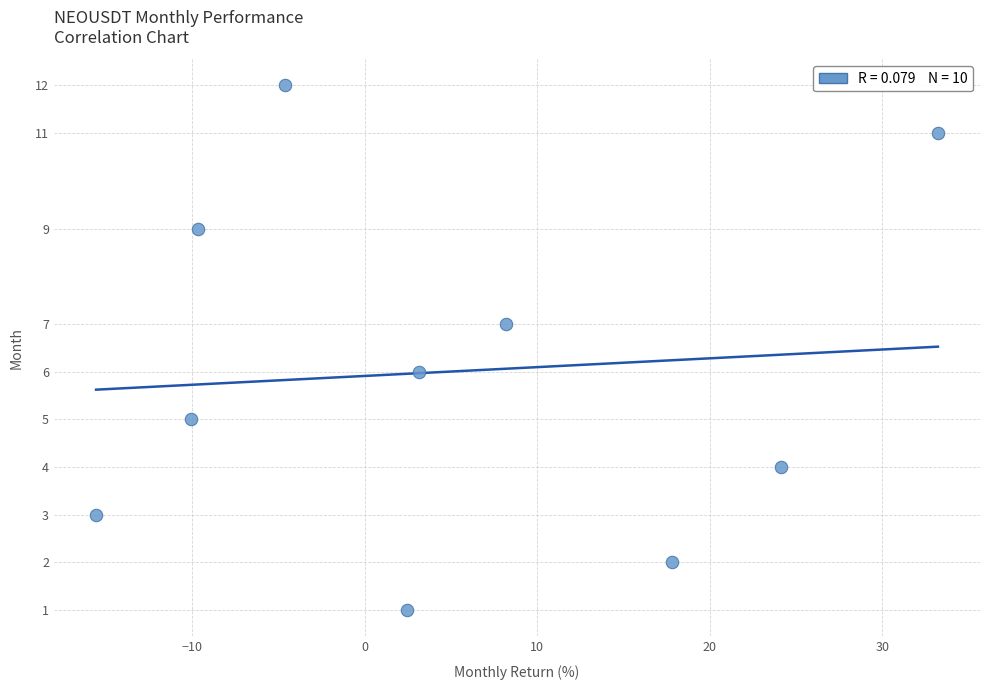

What is the range of Y values (max minus min)?

11